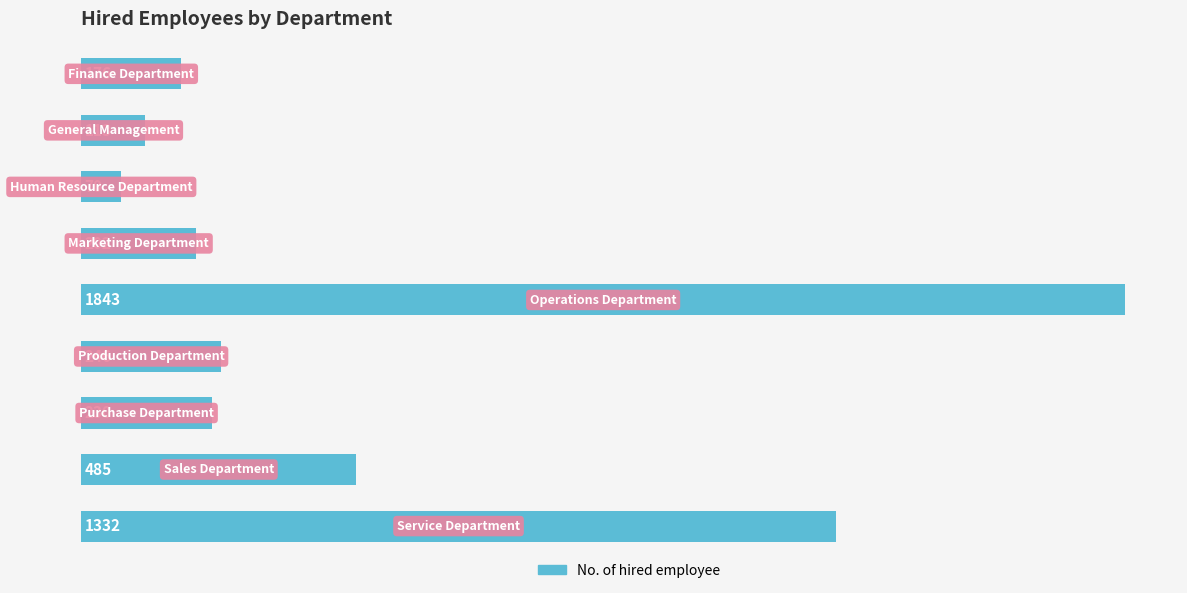

What is the maximum value shown in the chart?

1843